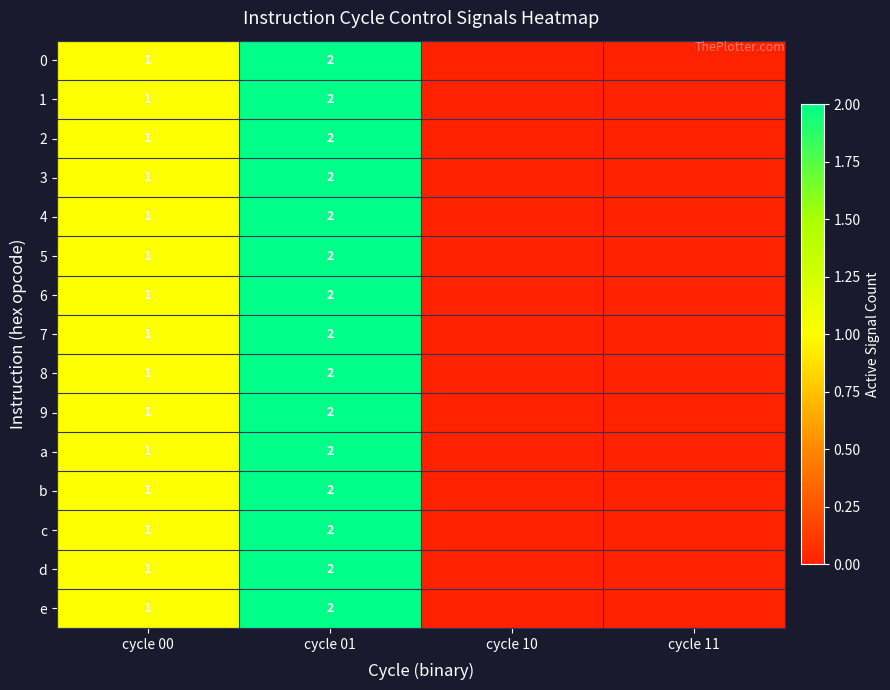

Is it true that 9 equals 1 at cycle 01?

False